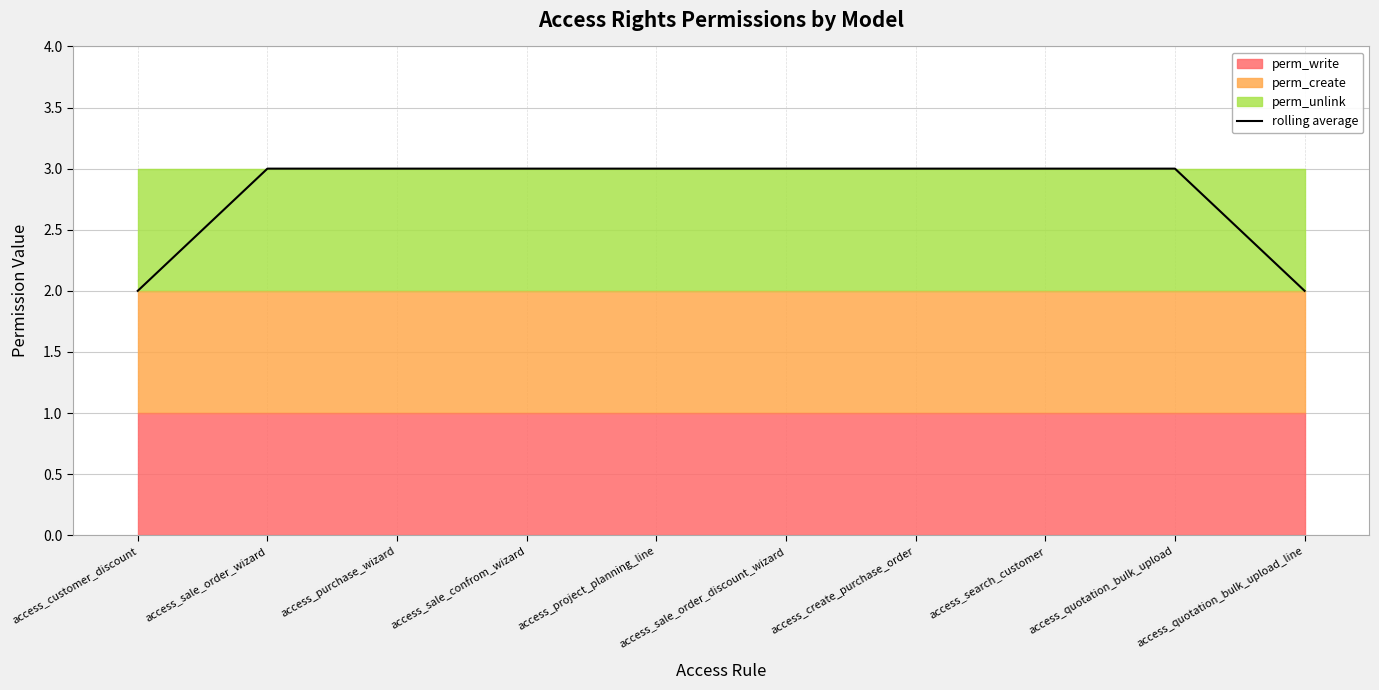

List the labels in order of value, largest first.

access_sale_order_wizard, access_purchase_wizard, access_sale_confrom_wizard, access_project_planning_line, access_sale_order_discount_wizard, access_create_purchase_order, access_search_customer, access_quotation_bulk_upload, access_customer_discount, access_quotation_bulk_upload_line